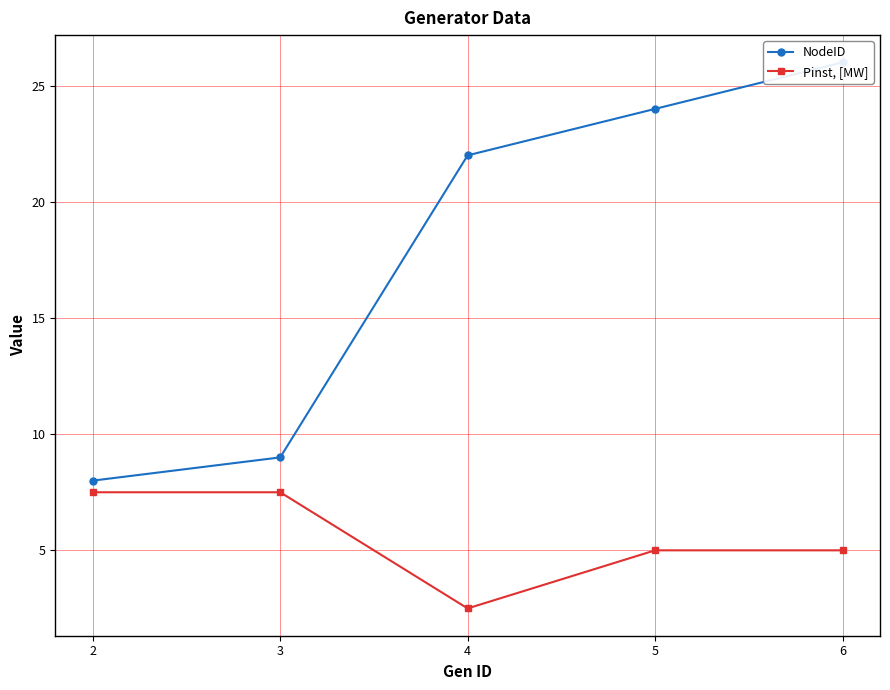

Which series has the largest total across all categories?

NodeID